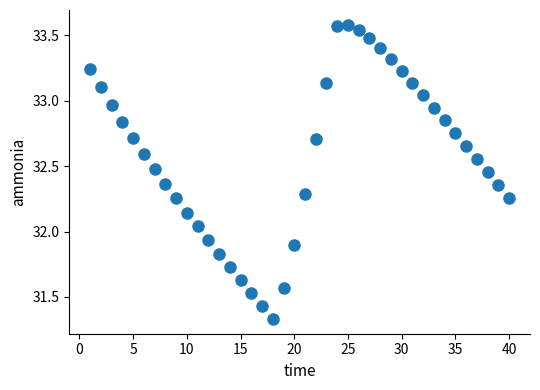

What is the range of Y values (max minus min)?

2.2